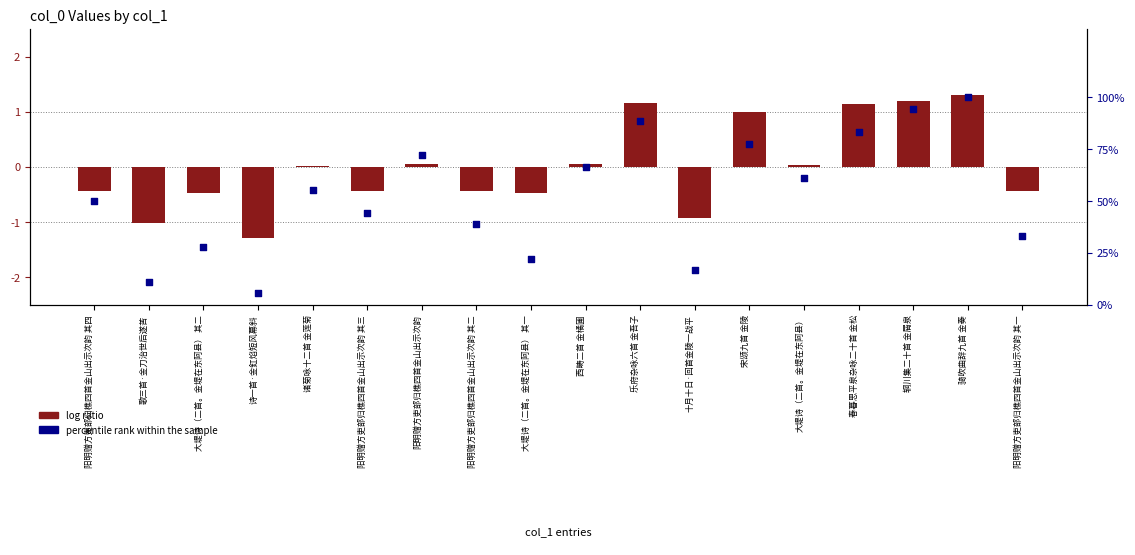

Which series reaches the minimum Y coordinate?

log ratio